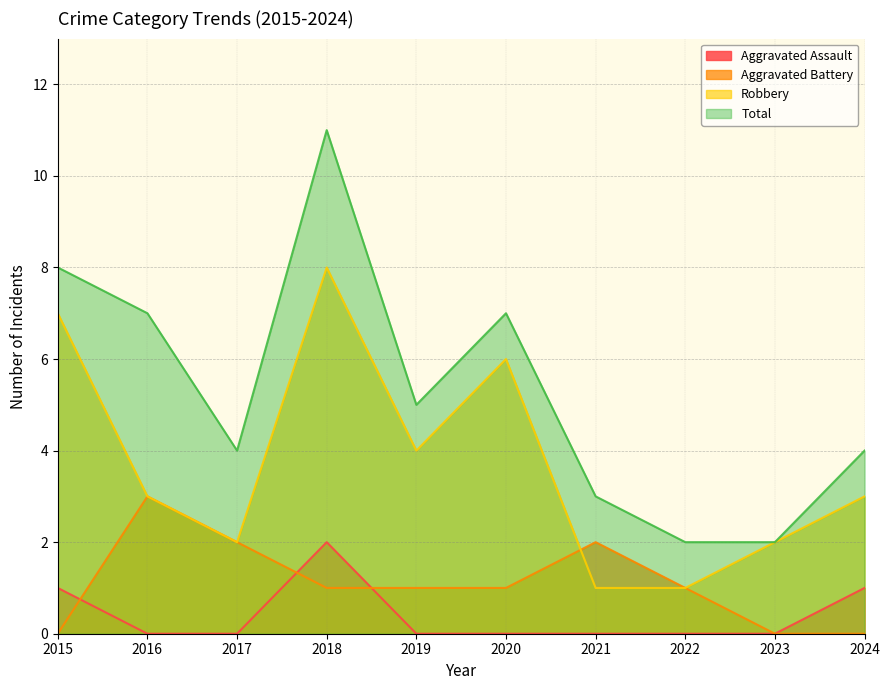

At how many categories does at least one series exceed 9?

1